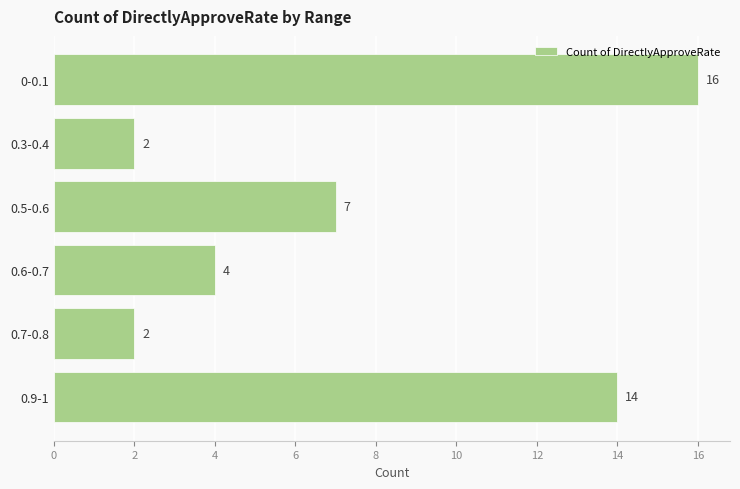

What is the average value?

8